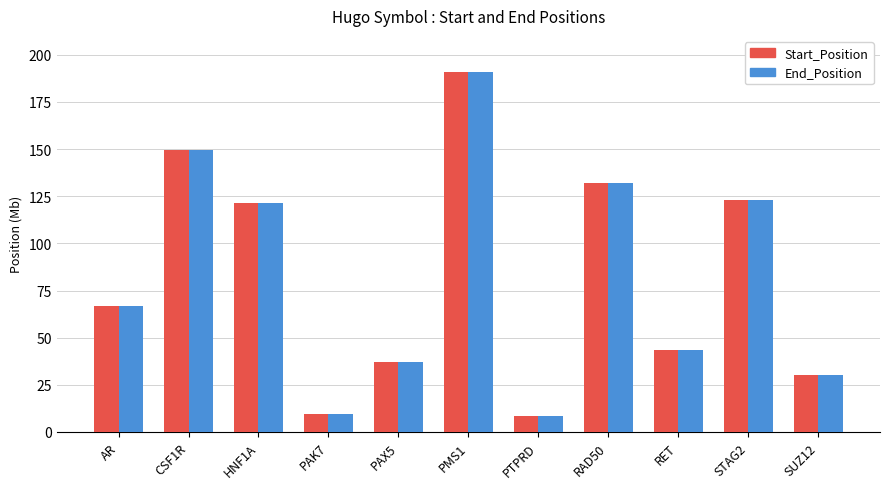

At which label does Start_Position reach its peak?

PMS1